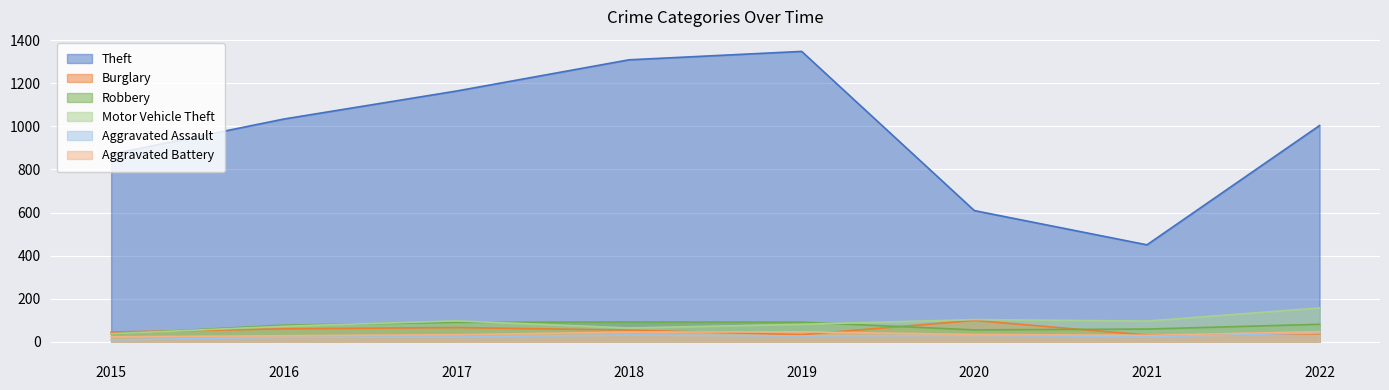

Reading left to right, extract all data points from this chart.

Theft: 871	1034	1164	1309	1348	609	450	1004
Burglary: 45	60	66	54	33	99	31	37
Robbery: 36	77	90	92	91	55	59	81
Motor Vehicle Theft: 37	72	97	64	81	103	96	157
Aggravated Assault: 9	21	22	32	27	30	23	41
Aggravated Battery: 23	28	33	45	46	34	30	47